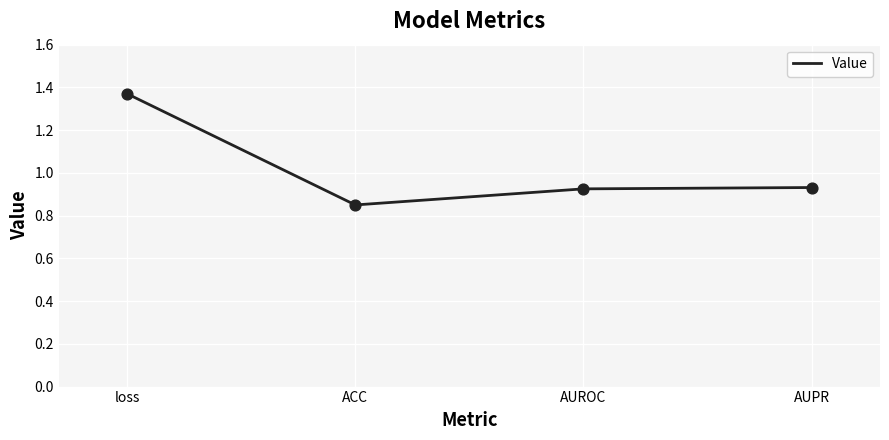

Between AUROC and ACC, which is larger?

AUROC